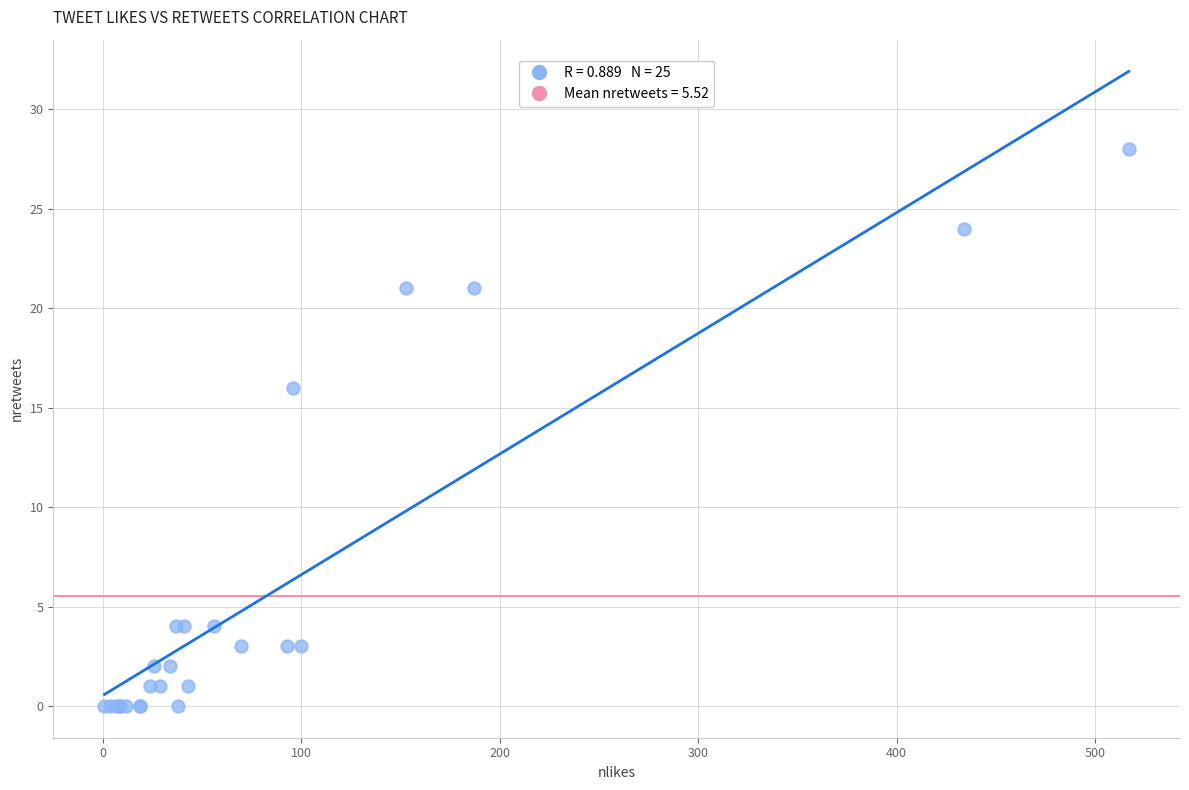

What Y value in the scatter plot is closest to 14?

16